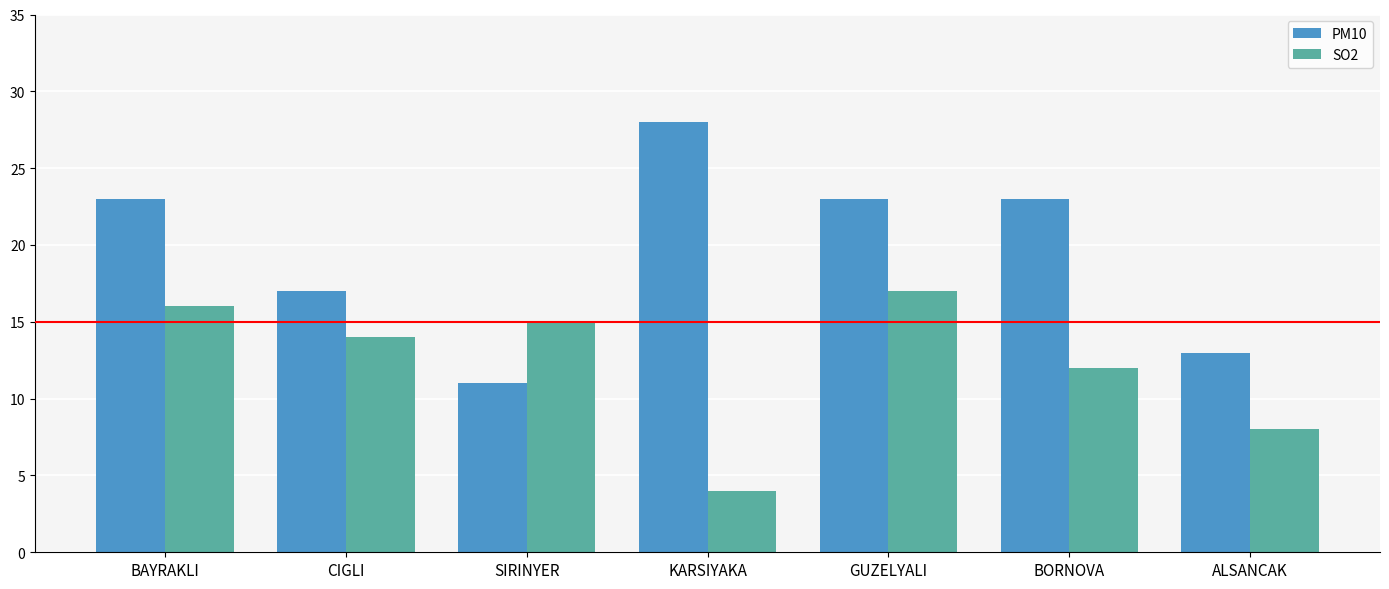

How many values in the PM10 series are below 23?

3